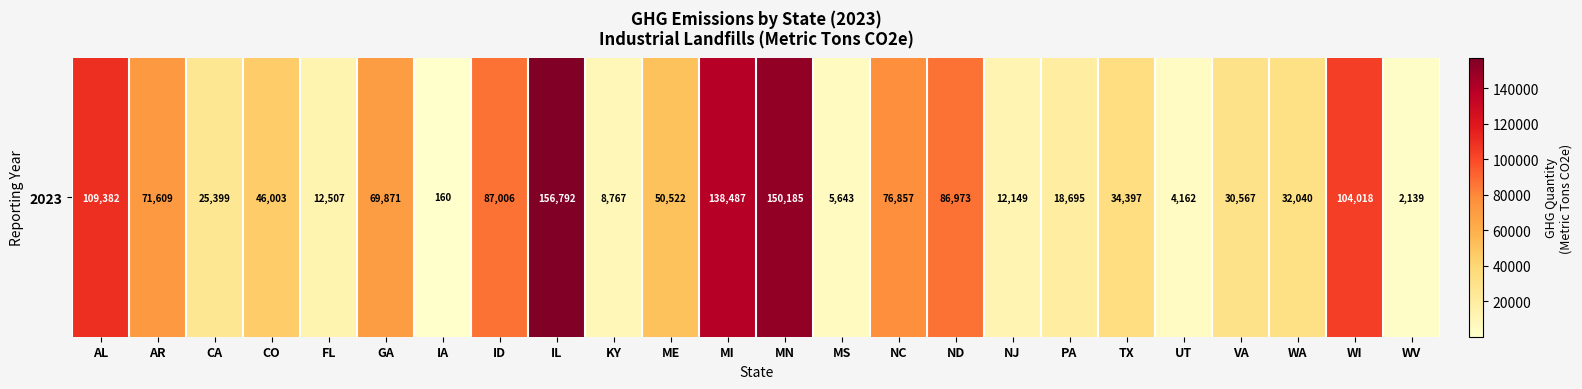

What is the change in value from NJ to TX?

+22248